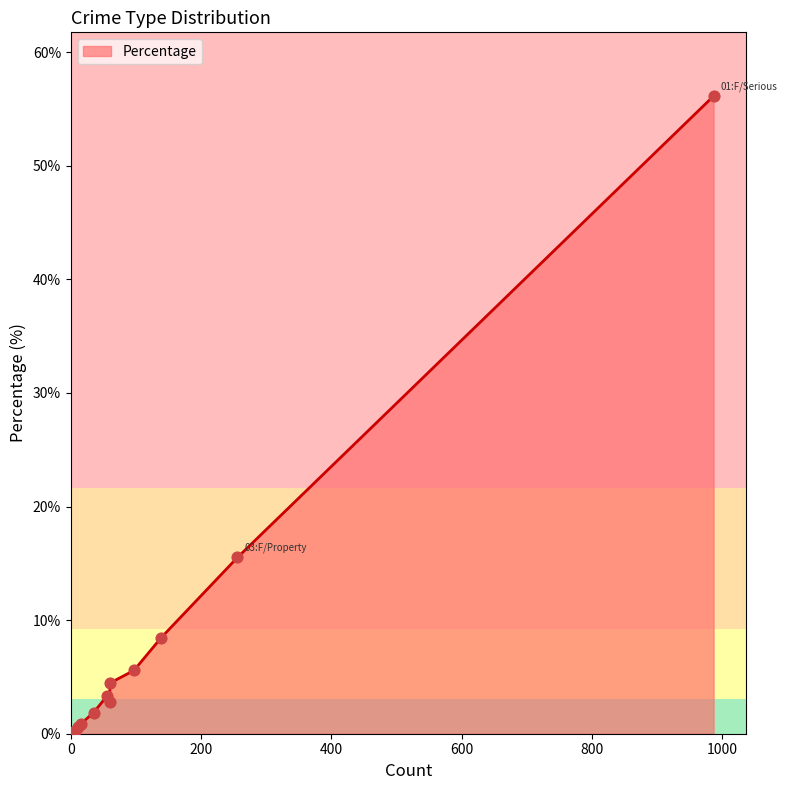

What is the change in value from 02:F/Person to 06:F/Other?

-6.6